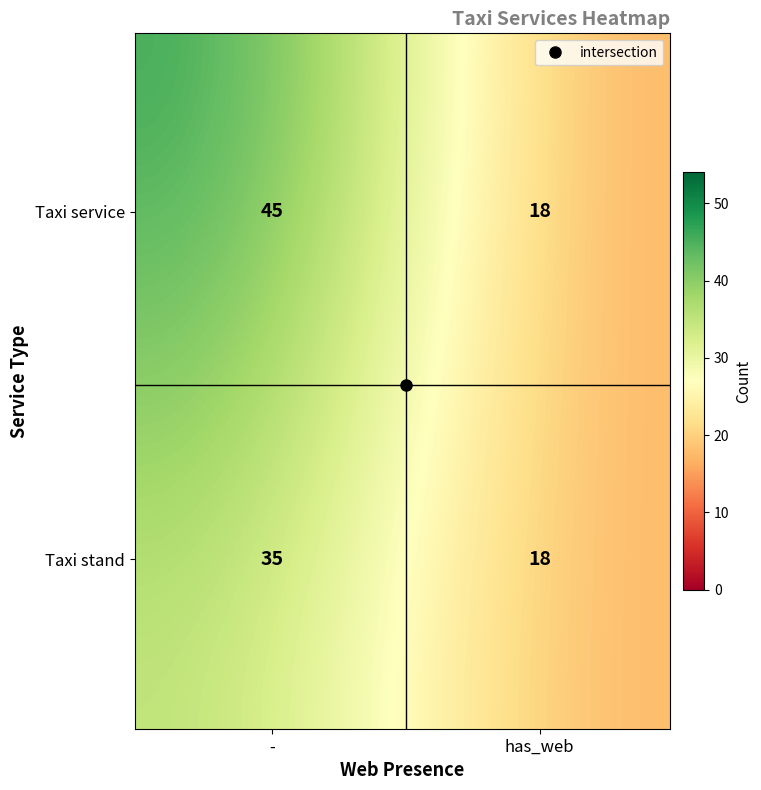

True or false: Taxi service has a value of 5 at Taxi stand.

False